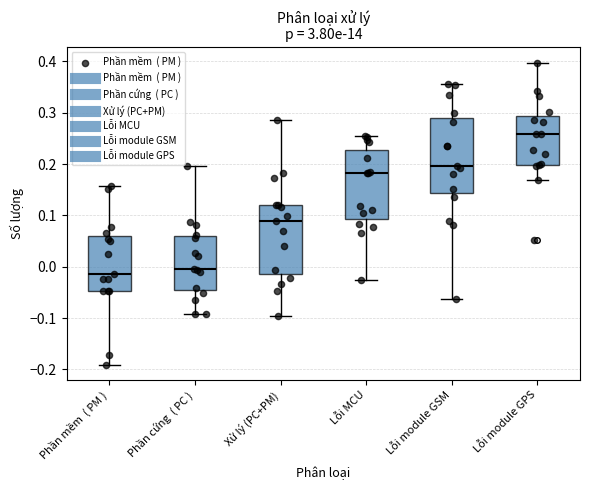

Which box has the highest median line?

Lỗi module GPS